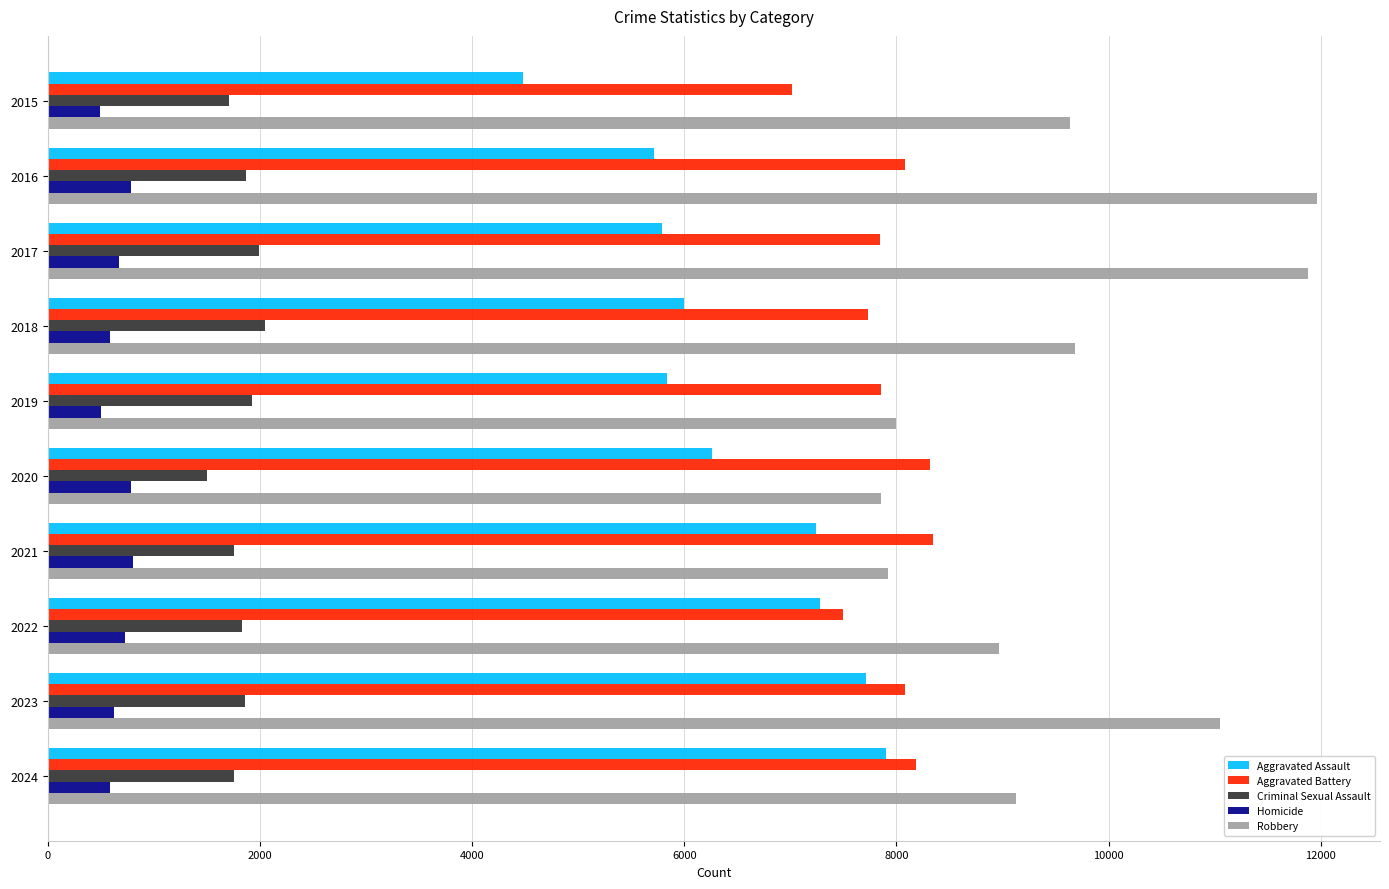

Is the value of Homicide at 2017 greater than the value of Criminal Sexual Assault at 2018?

No